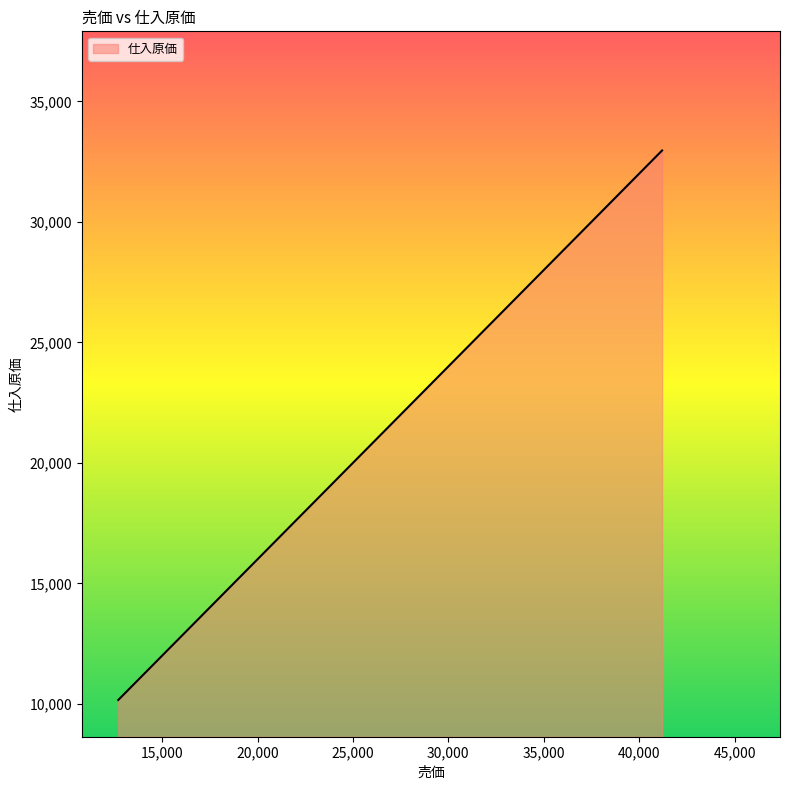

How many distinct data groups are displayed?

1